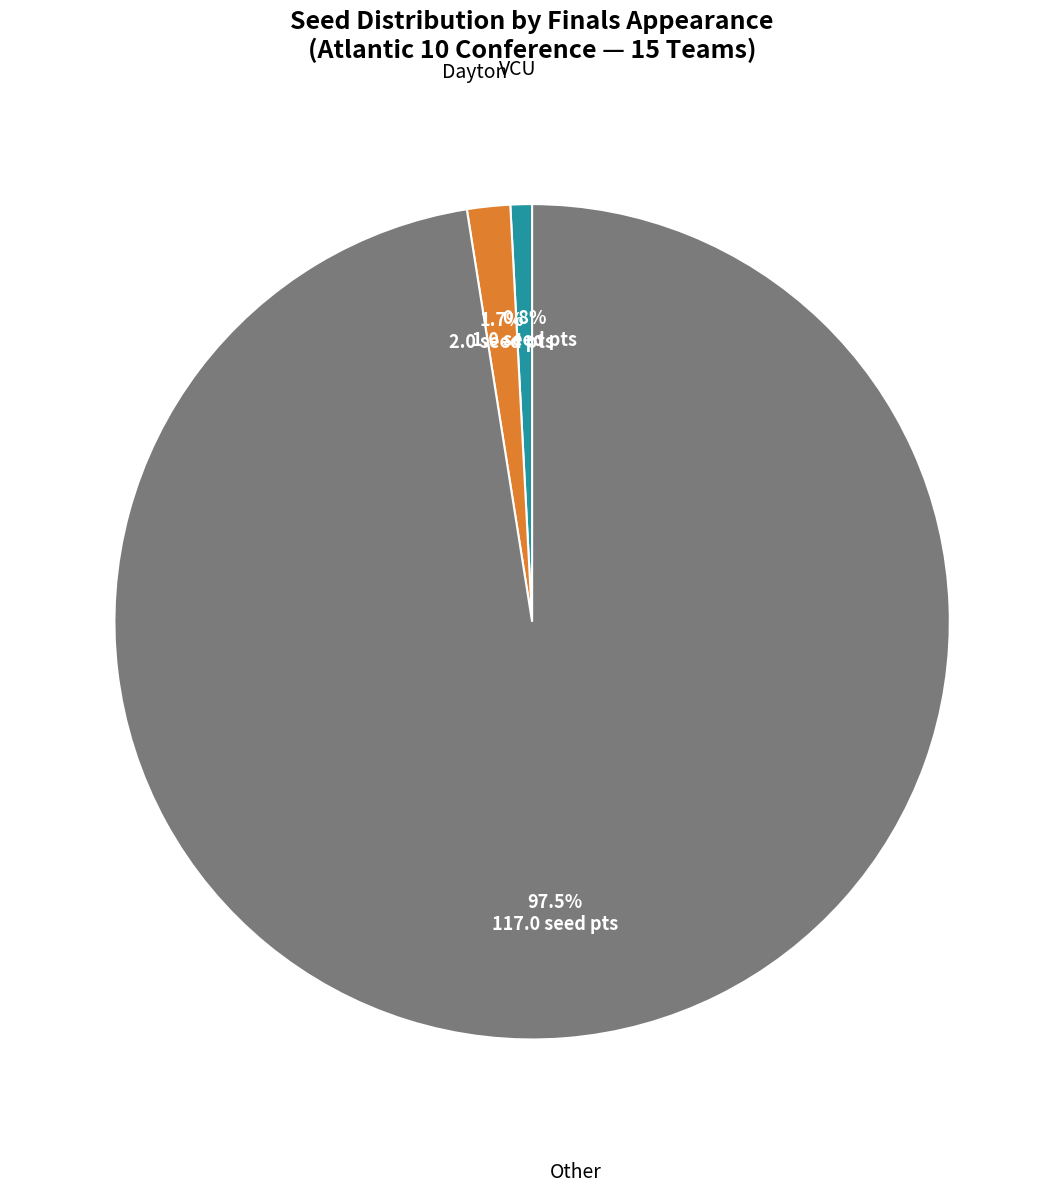

How many slices are in this pie chart?

3